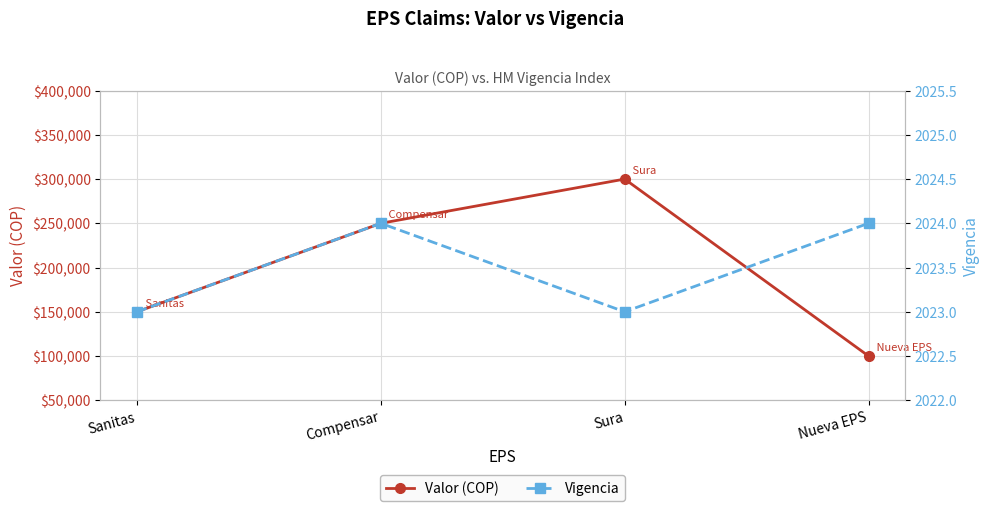

Which category has the lowest value across all series?

Sanitas